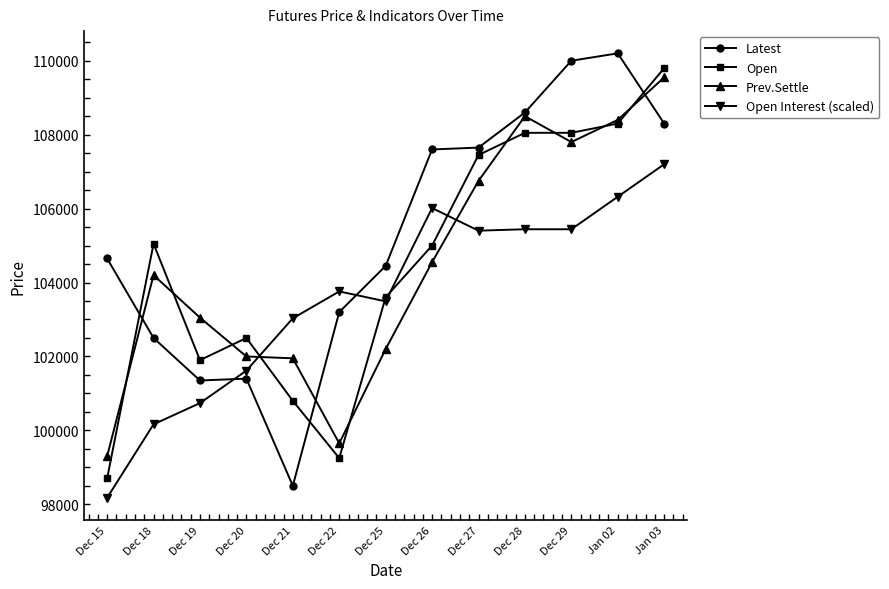

True or false: Open has more than 0 interior local peaks.

True